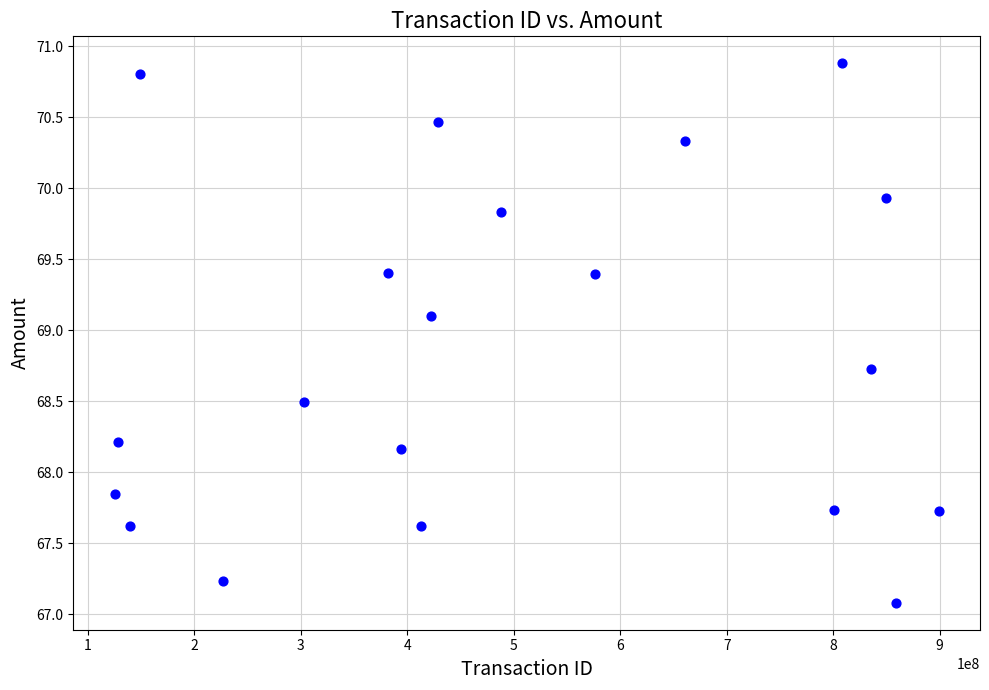

What is the range of Y values (max minus min)?

3.8